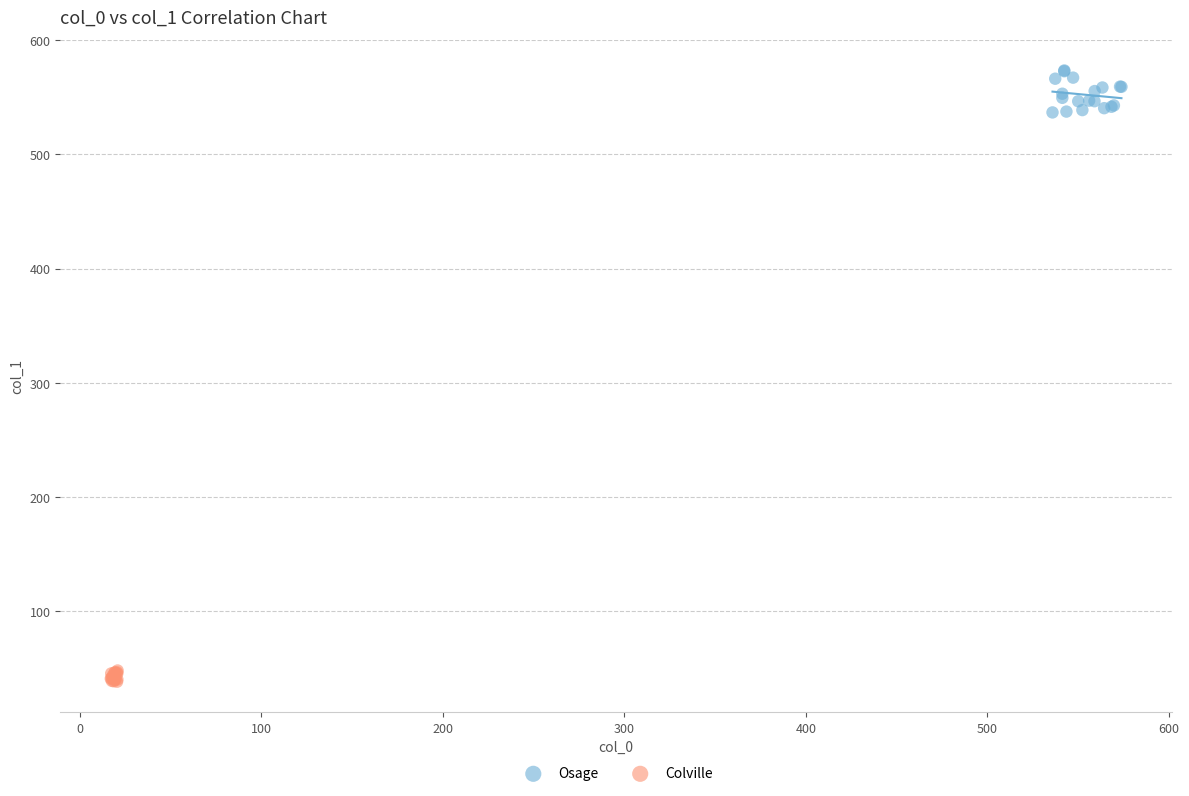

Which series has the widest spread of Y values?

Osage